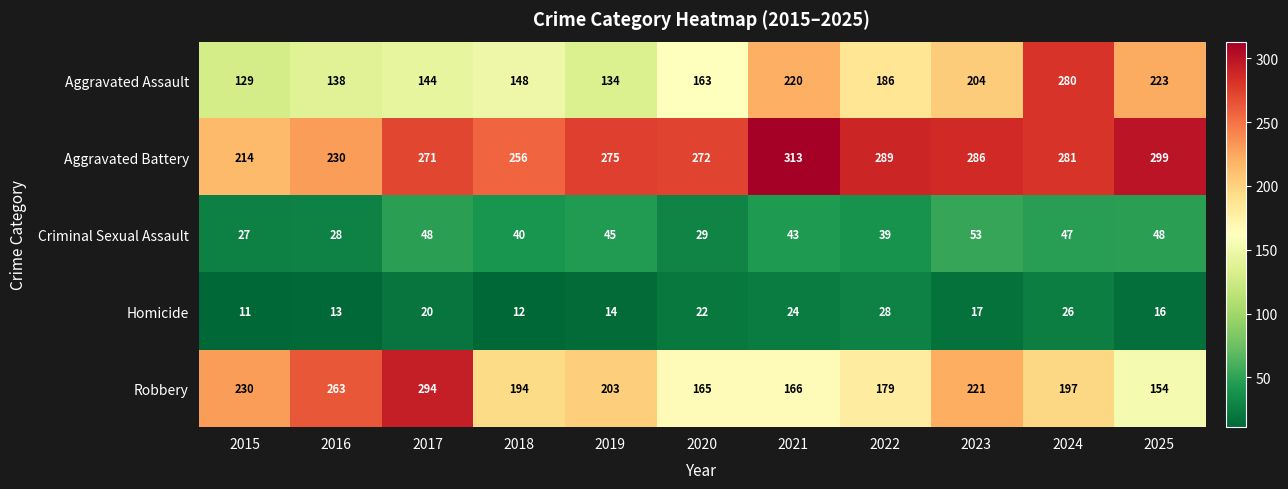

What is the sum of all Robbery values?

2266